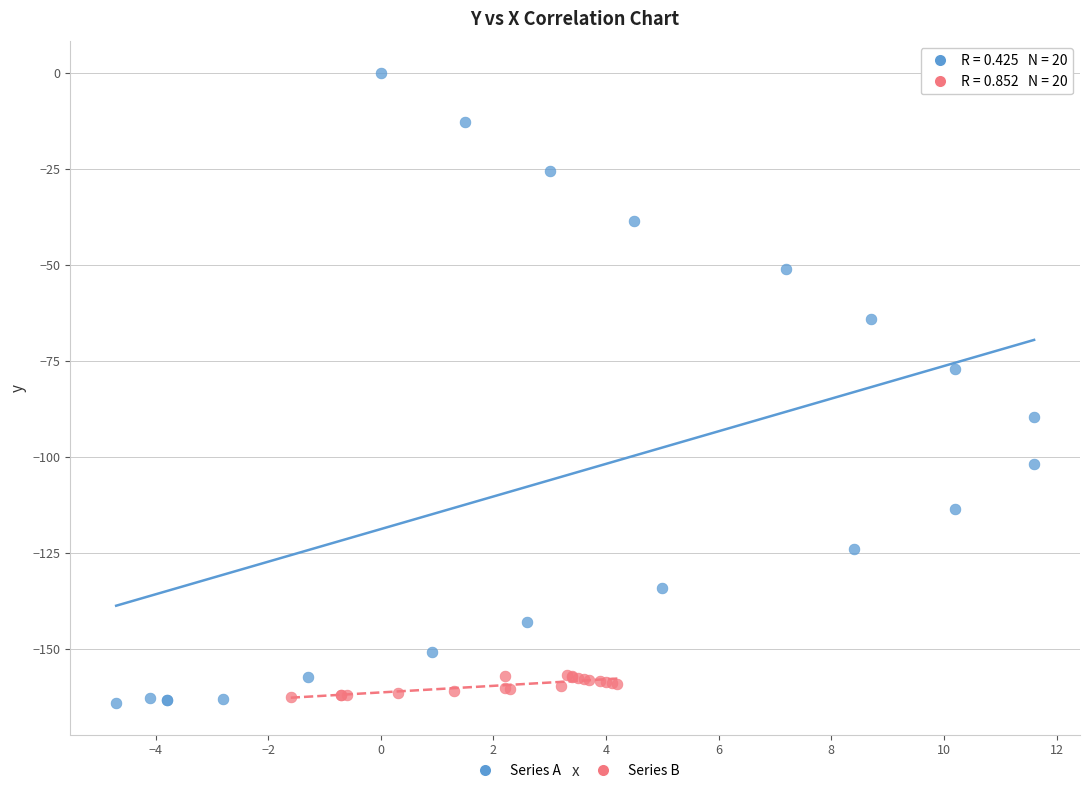

Which series contains the highest Y value?

Series A